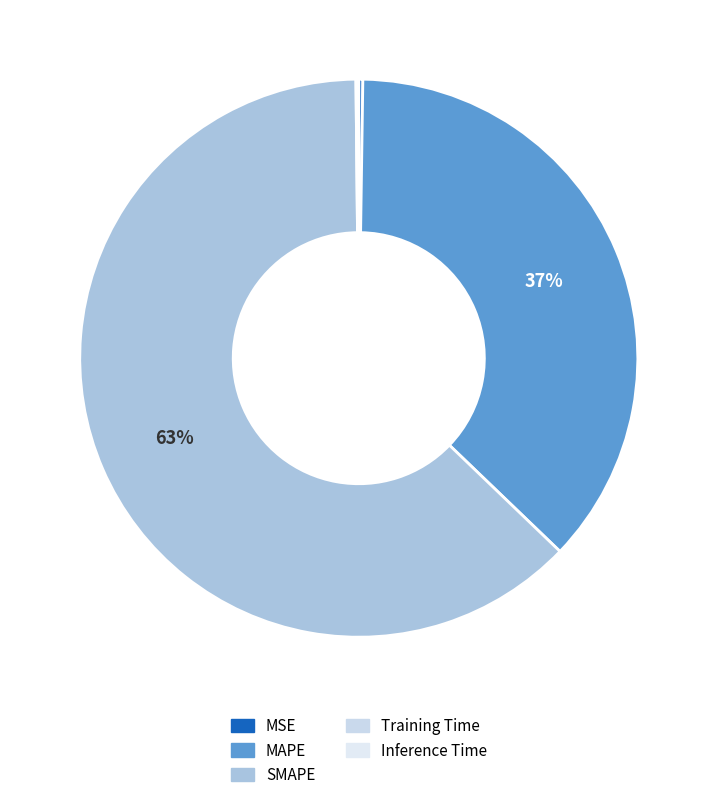

Is there a majority slice in this chart?

Yes